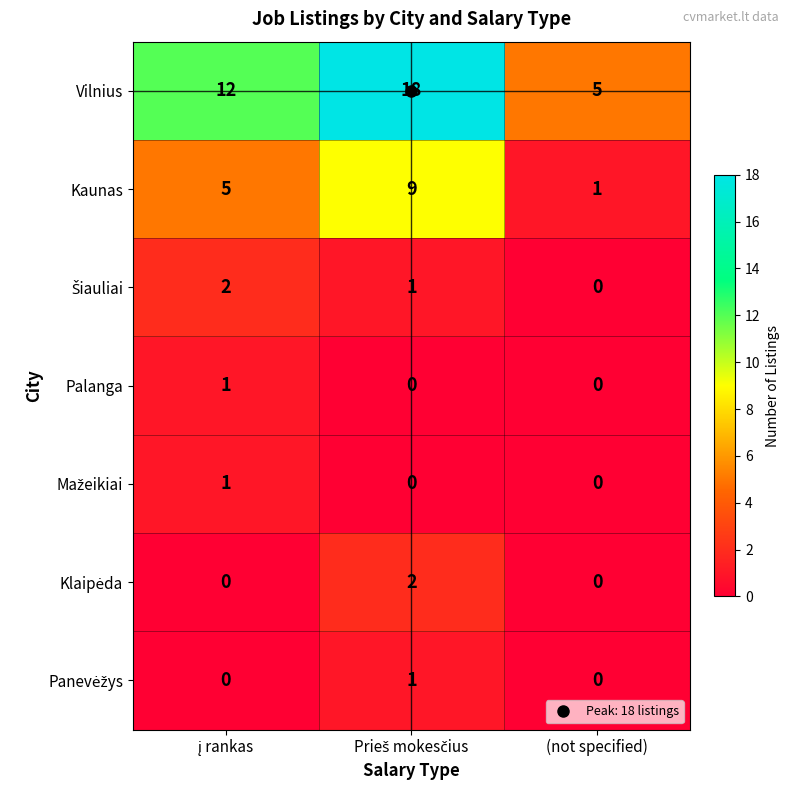

What is the average value of the Vilnius series?

12